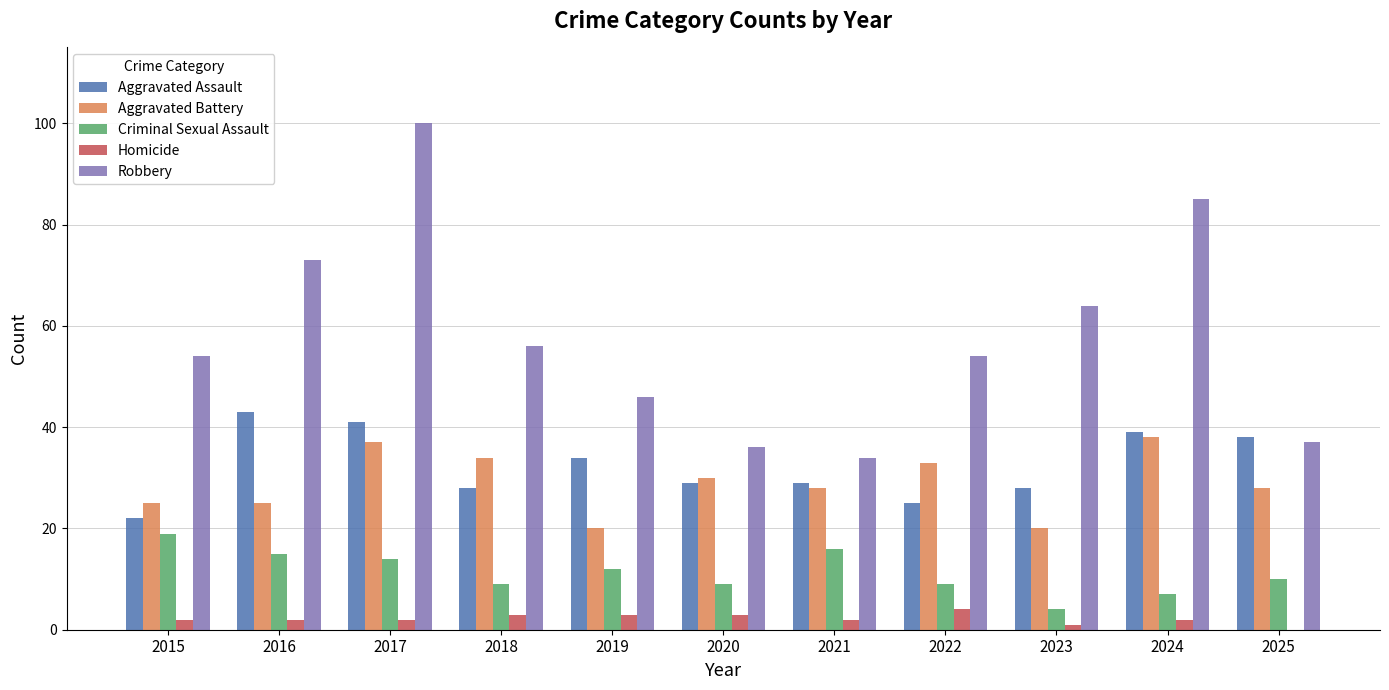

Which category has the highest value across all series?

2017